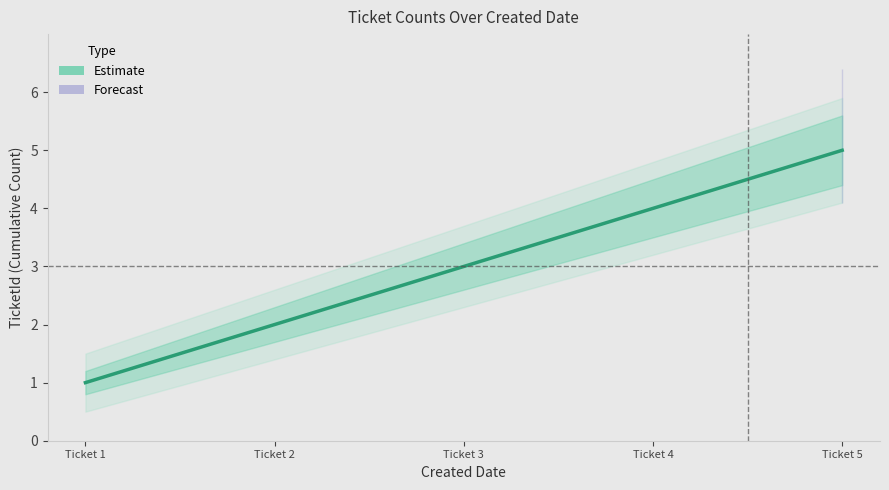

What is the value of the 5th point from the left?

5